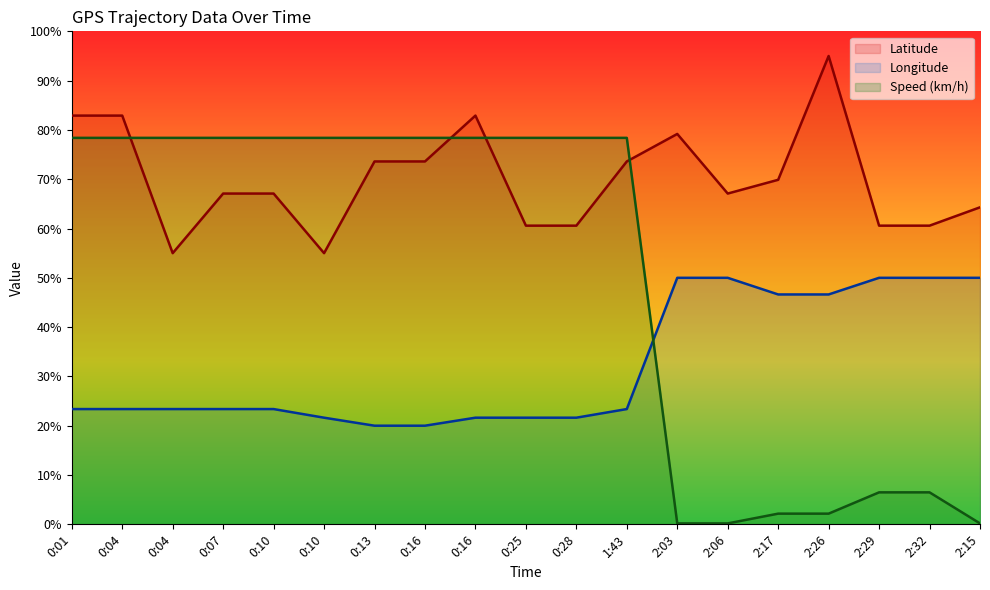

Does the chart have visible grid lines?

No